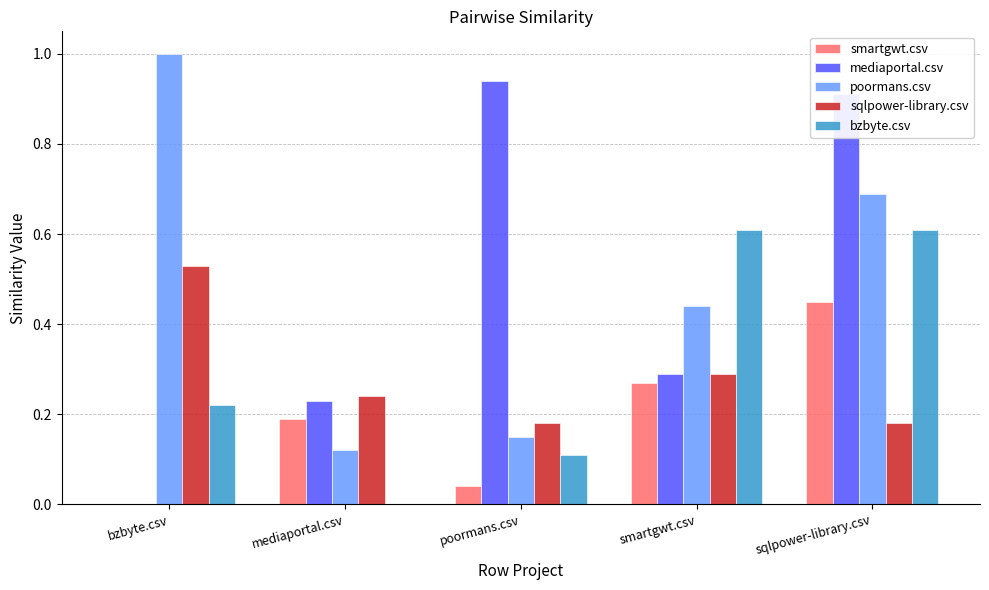

What is the sum of all poormans.csv values?

2.4